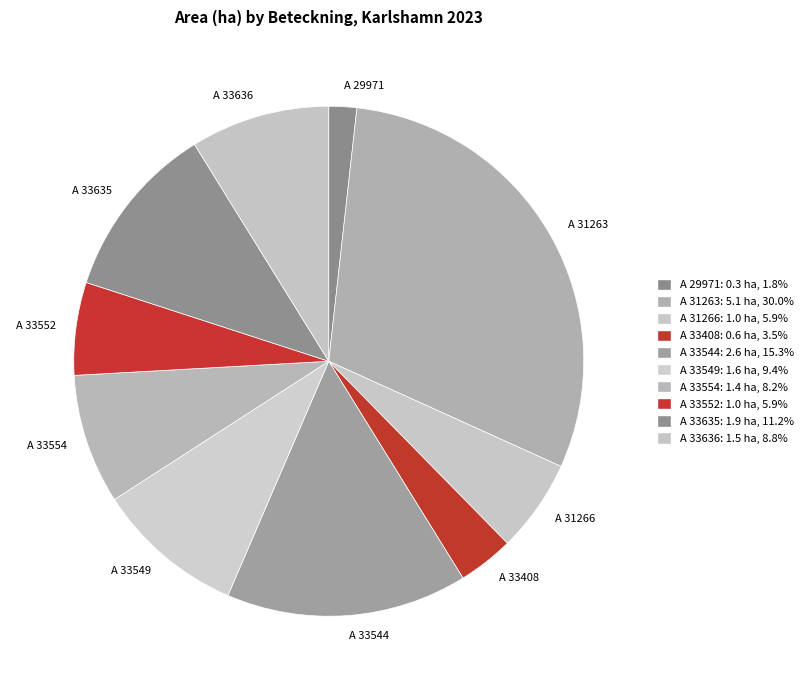

Which slice is the largest?

A 31263